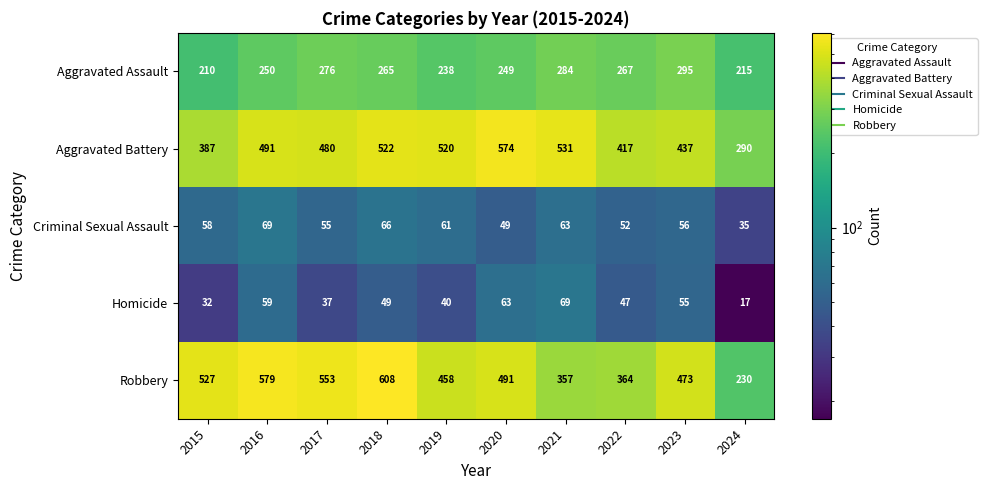

Rank the series at 2019 from lowest to highest value.

Homicide, Criminal Sexual Assault, Aggravated Assault, Robbery, Aggravated Battery